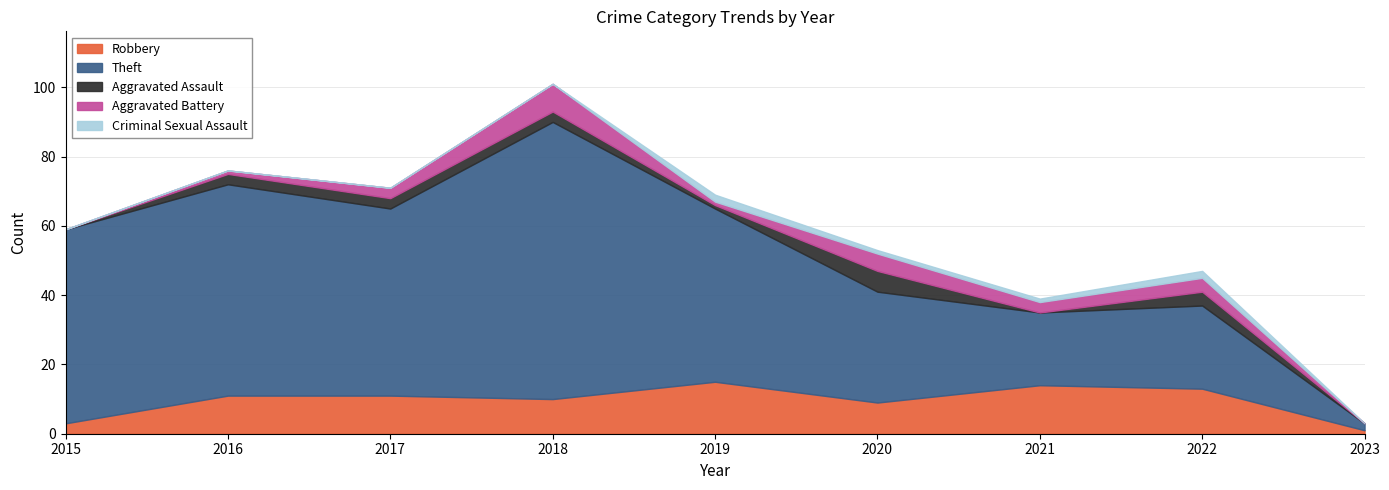

What is the difference between the maximum and second lowest values in the Aggravated Battery series?

8